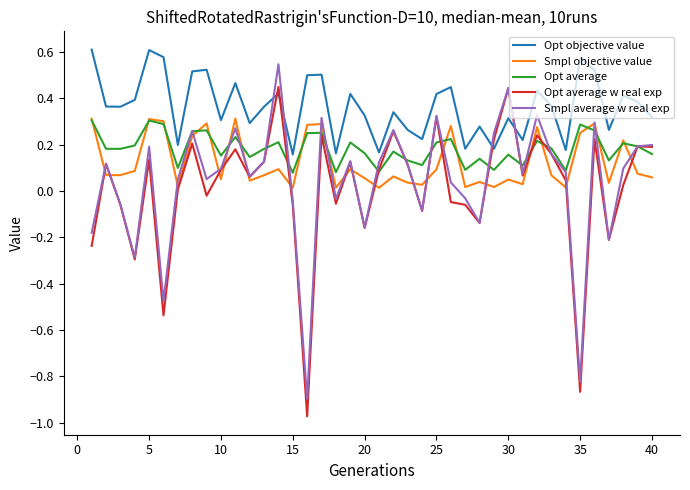

Count the Opt average values in the range 0 to 1.

40